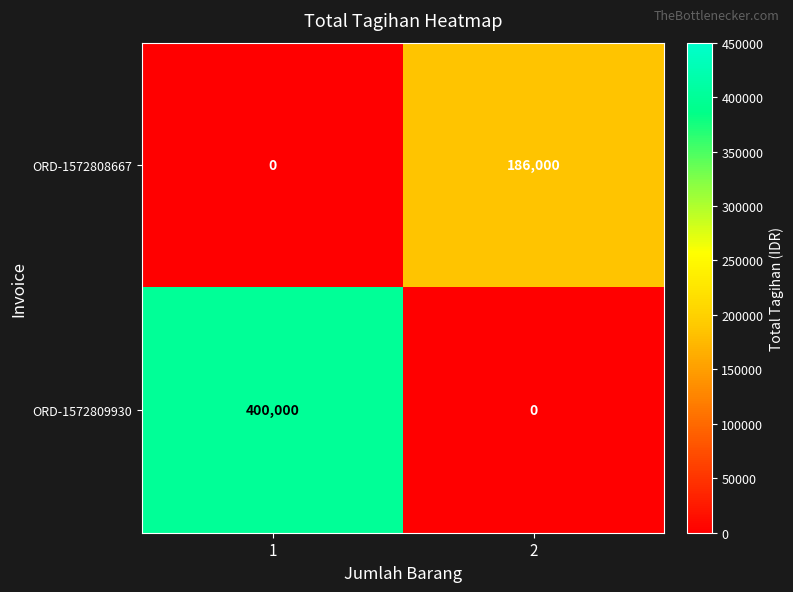

Which series changed the most between 1 and 2?

ORD-1572809930